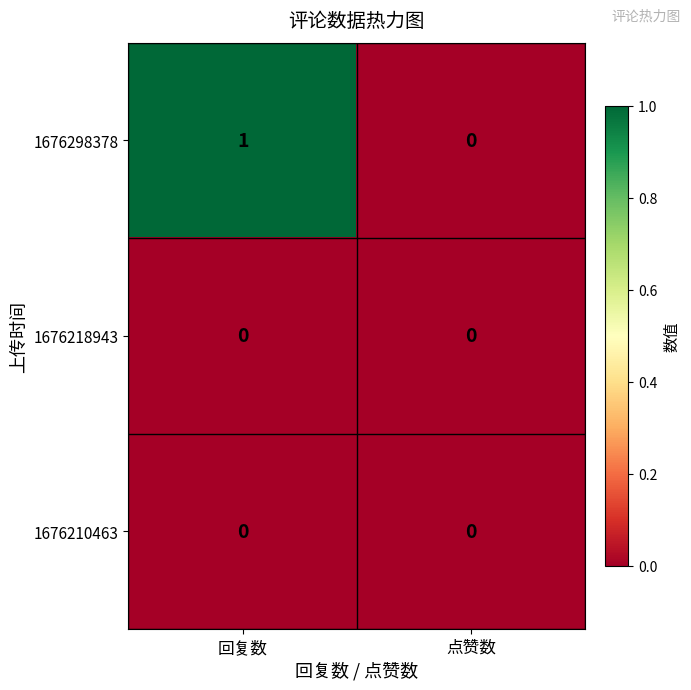

The value of 1676298378 at 回复数 is 1. True or false?

True